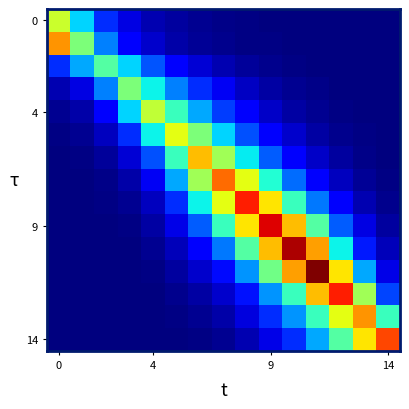

Count the number of categories in the chart.

15